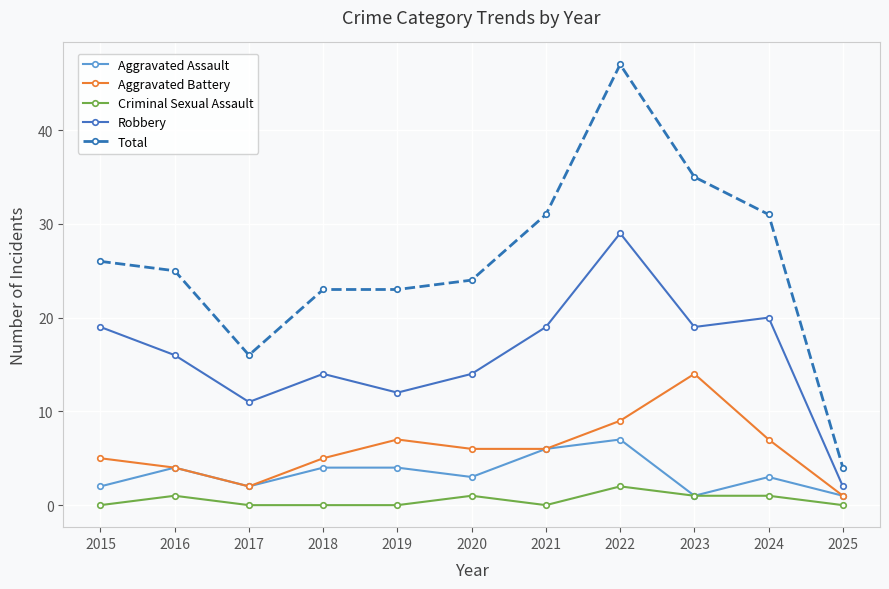

How many data points in Robbery are less than 16?

5